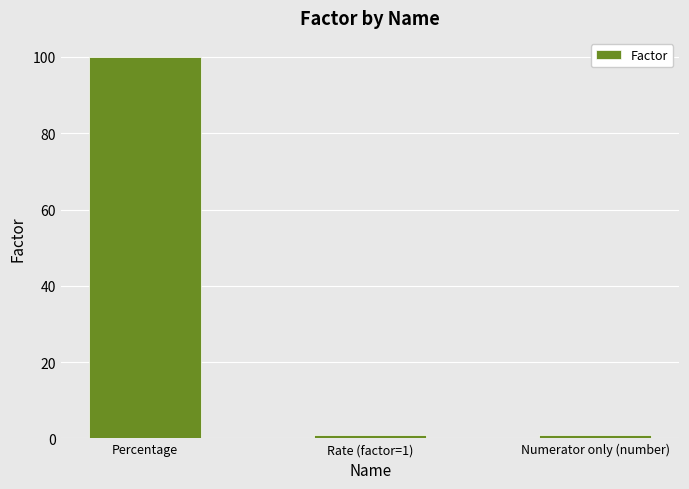

What is the smallest value displayed?

1